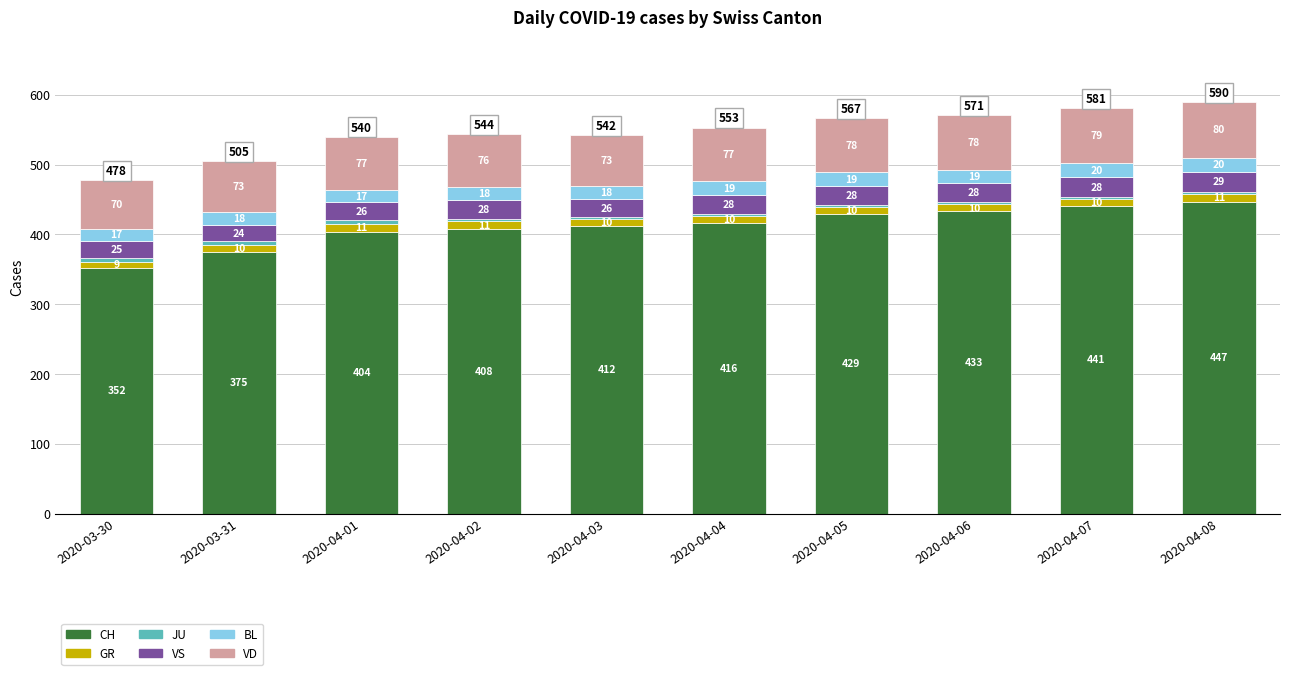

Is it true that CH equals 688 at 2020-04-04?

False